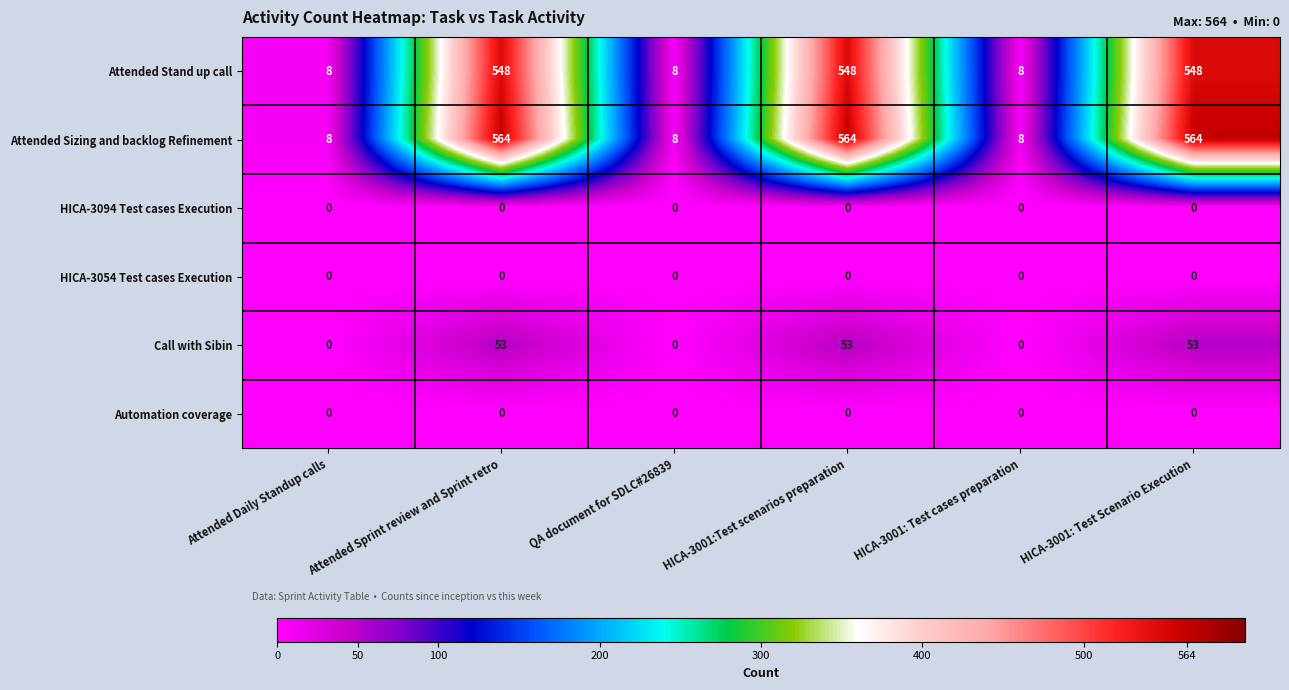

What is the total value across all series at HICA-3001:Test scenarios preparation?

1165